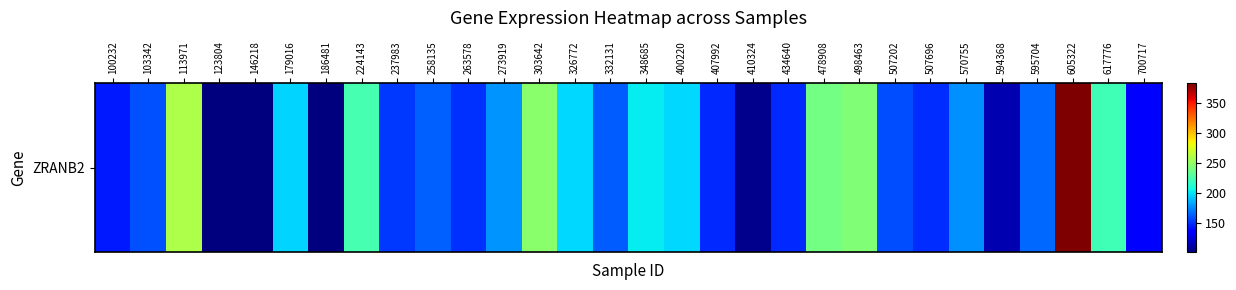

Reading left to right, what are all the values shown in this chart?

144.2	159.3	259.5	102.4	101.4	195.9	101.8	224.2	152.2	164.1	149.9	178.5	247.1	197.0	162.6	201.7	196.2	148.4	104.9	148.3	239.4	244.2	158.5	149.2	176.8	113.6	166.3	383.6	221.7	133.9